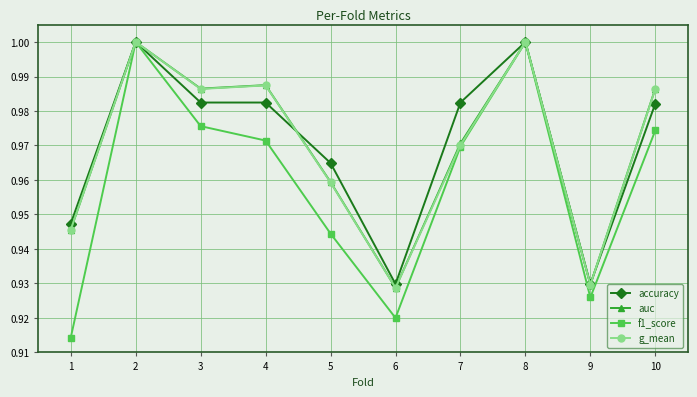

True or false: g_mean and accuracy cross at least once.

True